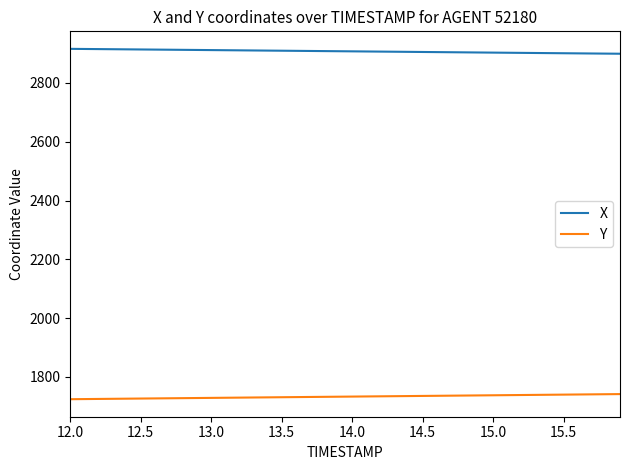

True or false: X and Y intersect in this chart.

False